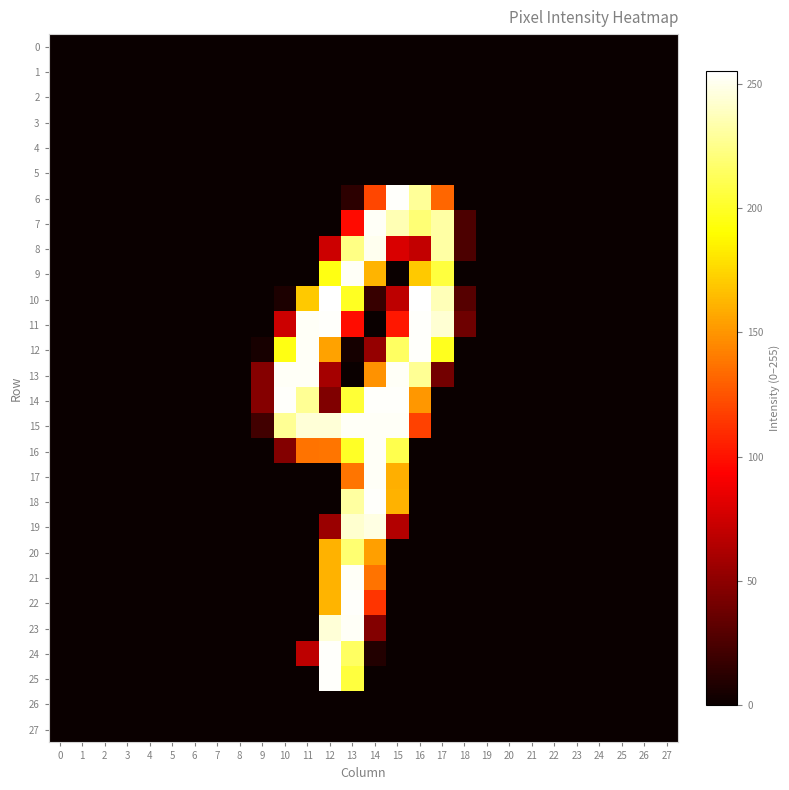

Reading left to right, list all the values displayed in this chart.

0: 0=0	1=0	2=0	3=0	4=0	5=0	6=0	7=0	8=0	9=0	10=0	11=0	12=0	13=0	14=0	15=0	16=0	17=0	18=0	19=0	20=0	21=0	22=0	23=0	24=0	25=0	26=0	27=0
1: 0=0	1=0	2=0	3=0	4=0	5=0	6=0	7=0	8=0	9=0	10=0	11=0	12=0	13=0	14=0	15=0	16=0	17=0	18=0	19=0	20=0	21=0	22=0	23=0	24=0	25=0	26=0	27=0
2: 0=0	1=0	2=0	3=0	4=0	5=0	6=0	7=0	8=0	9=0	10=0	11=0	12=0	13=0	14=0	15=0	16=0	17=0	18=0	19=0	20=0	21=0	22=0	23=0	24=0	25=0	26=0	27=0
3: 0=0	1=0	2=0	3=0	4=0	5=0	6=0	7=0	8=0	9=0	10=0	11=0	12=0	13=0	14=0	15=0	16=0	17=0	18=0	19=0	20=0	21=0	22=0	23=0	24=0	25=0	26=0	27=0
4: 0=0	1=0	2=0	3=0	4=0	5=0	6=0	7=0	8=0	9=0	10=0	11=0	12=0	13=0	14=0	15=0	16=0	17=0	18=0	19=0	20=0	21=0	22=0	23=0	24=0	25=0	26=0	27=0
5: 0=0	1=0	2=0	3=0	4=0	5=0	6=0	7=0	8=0	9=0	10=0	11=0	12=0	13=0	14=0	15=0	16=0	17=0	18=0	19=0	20=0	21=0	22=0	23=0	24=0	25=0	26=0	27=0
6: 0=0	1=0	2=0	3=0	4=0	5=0	6=0	7=0	8=0	9=0	10=0	11=0	12=0	13=13	14=120	15=254	16=229	17=132	18=0	19=0	20=0	21=0	22=0	23=0	24=0	25=0	26=0	27=0
7: 0=0	1=0	2=0	3=0	4=0	5=0	6=0	7=0	8=0	9=0	10=0	11=0	12=0	13=97	14=253	15=236	16=220	17=232	18=25	19=0	20=0	21=0	22=0	23=0	24=0	25=0	26=0	27=0
8: 0=0	1=0	2=0	3=0	4=0	5=0	6=0	7=0	8=0	9=0	10=0	11=0	12=74	13=224	14=251	15=79	16=70	17=232	18=25	19=0	20=0	21=0	22=0	23=0	24=0	25=0	26=0	27=0
9: 0=0	1=0	2=0	3=0	4=0	5=0	6=0	7=0	8=0	9=0	10=0	11=0	12=195	13=253	14=162	15=0	16=170	17=206	18=0	19=0	20=0	21=0	22=0	23=0	24=0	25=0	26=0	27=0
10: 0=0	1=0	2=0	3=0	4=0	5=0	6=0	7=0	8=0	9=0	10=7	11=170	12=255	13=199	14=17	15=68	16=255	17=237	18=29	19=0	20=0	21=0	22=0	23=0	24=0	25=0	26=0	27=0
11: 0=0	1=0	2=0	3=0	4=0	5=0	6=0	7=0	8=0	9=0	10=74	11=253	12=254	13=98	14=0	15=102	16=254	17=244	18=38	19=0	20=0	21=0	22=0	23=0	24=0	25=0	26=0	27=0
12: 0=0	1=0	2=0	3=0	4=0	5=0	6=0	7=0	8=0	9=5	10=195	11=253	12=155	13=4	14=53	15=215	16=254	17=198	18=0	19=0	20=0	21=0	22=0	23=0	24=0	25=0	26=0	27=0
13: 0=0	1=0	2=0	3=0	4=0	5=0	6=0	7=0	8=0	9=47	10=253	11=253	12=59	13=0	14=149	15=253	16=228	17=40	18=0	19=0	20=0	21=0	22=0	23=0	24=0	25=0	26=0	27=0
14: 0=0	1=0	2=0	3=0	4=0	5=0	6=0	7=0	8=0	9=47	10=254	11=228	12=45	13=204	14=254	15=254	16=151	17=0	18=0	19=0	20=0	21=0	22=0	23=0	24=0	25=0	26=0	27=0
15: 0=0	1=0	2=0	3=0	4=0	5=0	6=0	7=0	8=0	9=21	10=228	11=245	12=245	13=253	14=253	15=253	16=118	17=0	18=0	19=0	20=0	21=0	22=0	23=0	24=0	25=0	26=0	27=0
16: 0=0	1=0	2=0	3=0	4=0	5=0	6=0	7=0	8=0	9=0	10=46	11=137	12=138	13=200	14=253	15=210	16=0	17=0	18=0	19=0	20=0	21=0	22=0	23=0	24=0	25=0	26=0	27=0
17: 0=0	1=0	2=0	3=0	4=0	5=0	6=0	7=0	8=0	9=0	10=0	11=0	12=0	13=138	14=253	15=160	16=0	17=0	18=0	19=0	20=0	21=0	22=0	23=0	24=0	25=0	26=0	27=0
18: 0=0	1=0	2=0	3=0	4=0	5=0	6=0	7=0	8=0	9=0	10=0	11=0	12=0	13=231	14=254	15=161	16=0	17=0	18=0	19=0	20=0	21=0	22=0	23=0	24=0	25=0	26=0	27=0
19: 0=0	1=0	2=0	3=0	4=0	5=0	6=0	7=0	8=0	9=0	10=0	11=0	12=55	13=243	14=248	15=64	16=0	17=0	18=0	19=0	20=0	21=0	22=0	23=0	24=0	25=0	26=0	27=0
20: 0=0	1=0	2=0	3=0	4=0	5=0	6=0	7=0	8=0	9=0	10=0	11=0	12=161	13=219	14=154	15=0	16=0	17=0	18=0	19=0	20=0	21=0	22=0	23=0	24=0	25=0	26=0	27=0
21: 0=0	1=0	2=0	3=0	4=0	5=0	6=0	7=0	8=0	9=0	10=0	11=0	12=161	13=253	14=137	15=0	16=0	17=0	18=0	19=0	20=0	21=0	22=0	23=0	24=0	25=0	26=0	27=0
22: 0=0	1=0	2=0	3=0	4=0	5=0	6=0	7=0	8=0	9=0	10=0	11=0	12=162	13=254	14=113	15=0	16=0	17=0	18=0	19=0	20=0	21=0	22=0	23=0	24=0	25=0	26=0	27=0
23: 0=0	1=0	2=0	3=0	4=0	5=0	6=0	7=0	8=0	9=0	10=0	11=0	12=245	13=253	14=46	15=0	16=0	17=0	18=0	19=0	20=0	21=0	22=0	23=0	24=0	25=0	26=0	27=0
24: 0=0	1=0	2=0	3=0	4=0	5=0	6=0	7=0	8=0	9=0	10=0	11=68	12=254	13=215	14=9	15=0	16=0	17=0	18=0	19=0	20=0	21=0	22=0	23=0	24=0	25=0	26=0	27=0
25: 0=0	1=0	2=0	3=0	4=0	5=0	6=0	7=0	8=0	9=0	10=0	11=0	12=254	13=206	14=0	15=0	16=0	17=0	18=0	19=0	20=0	21=0	22=0	23=0	24=0	25=0	26=0	27=0
26: 0=0	1=0	2=0	3=0	4=0	5=0	6=0	7=0	8=0	9=0	10=0	11=0	12=0	13=0	14=0	15=0	16=0	17=0	18=0	19=0	20=0	21=0	22=0	23=0	24=0	25=0	26=0	27=0
27: 0=0	1=0	2=0	3=0	4=0	5=0	6=0	7=0	8=0	9=0	10=0	11=0	12=0	13=0	14=0	15=0	16=0	17=0	18=0	19=0	20=0	21=0	22=0	23=0	24=0	25=0	26=0	27=0